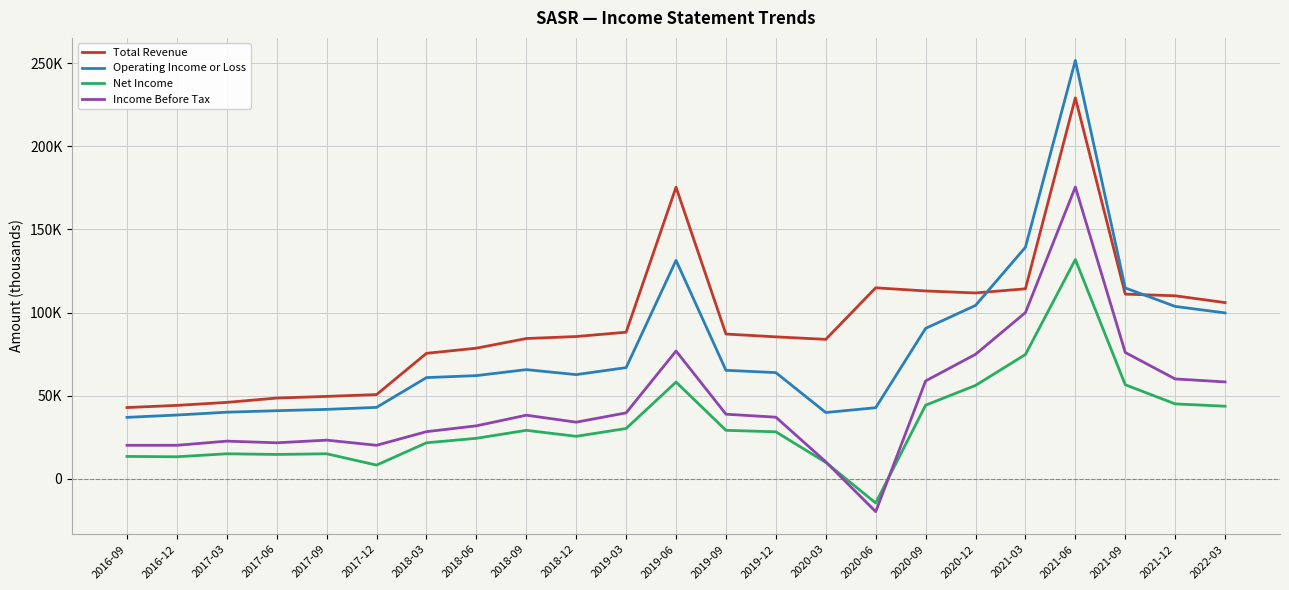

What is the value of the Income Before Tax point at the 14th from the left?

37100